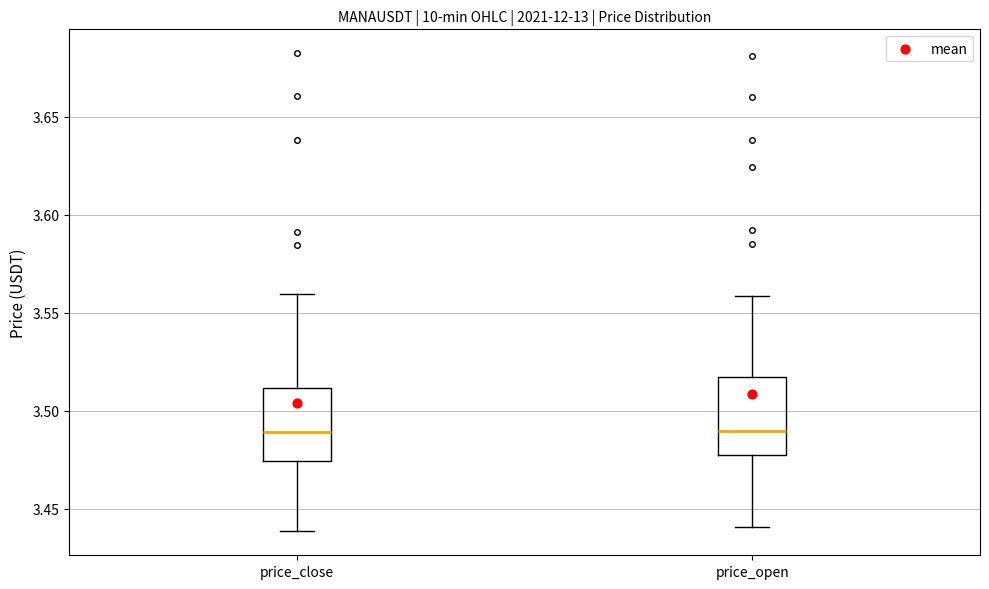

Where does the lower whisker of the box for price_open end on the y-axis? The values are not printed on the chart, so give them approximately, as read against the axis.

3.440